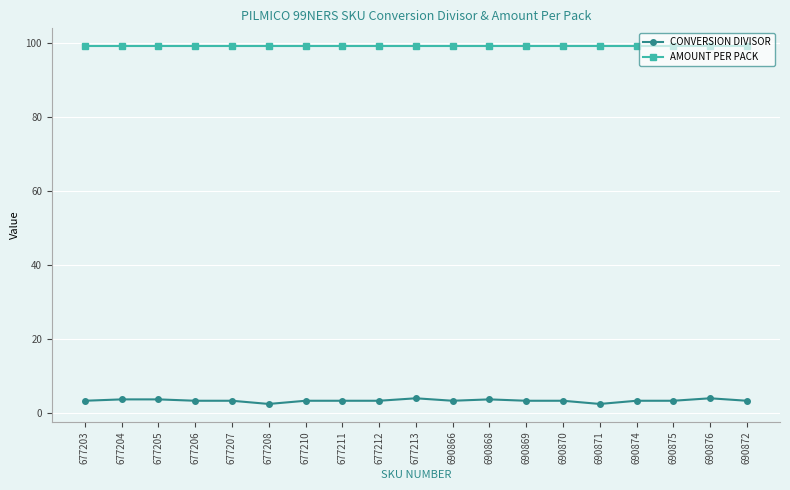

What is the sum of all AMOUNT PER PACK values?

1881.0